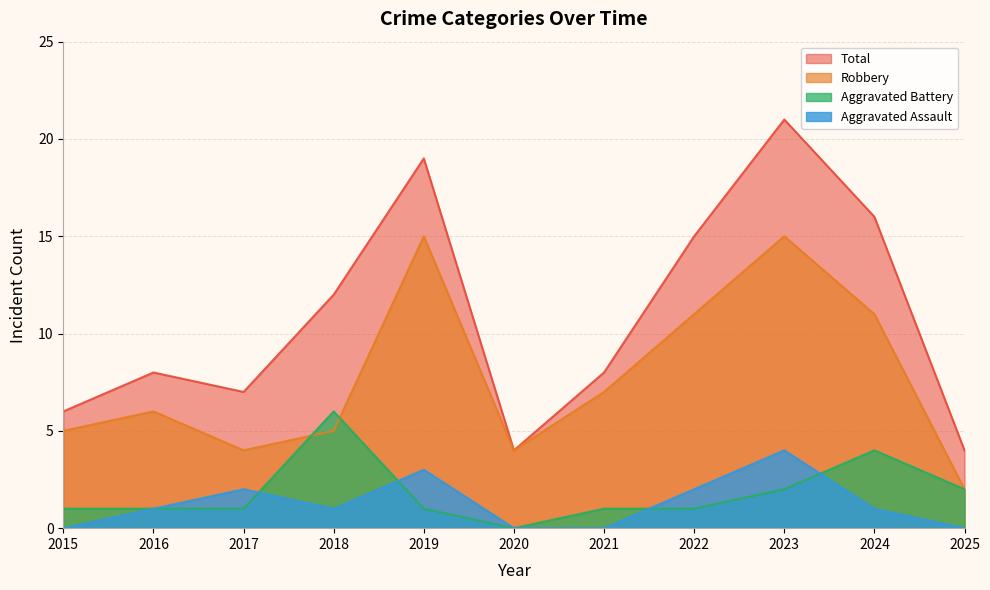

True or false: Total and Robbery intersect in this chart.

False